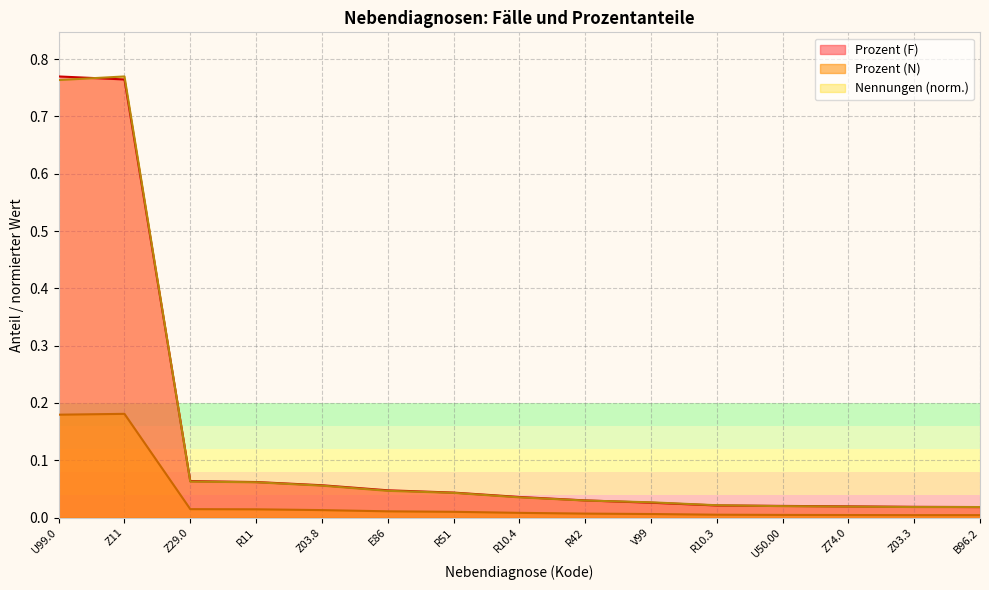

What are all the series names shown in the legend?

Prozent (F), Prozent (N), Nennungen (norm.)